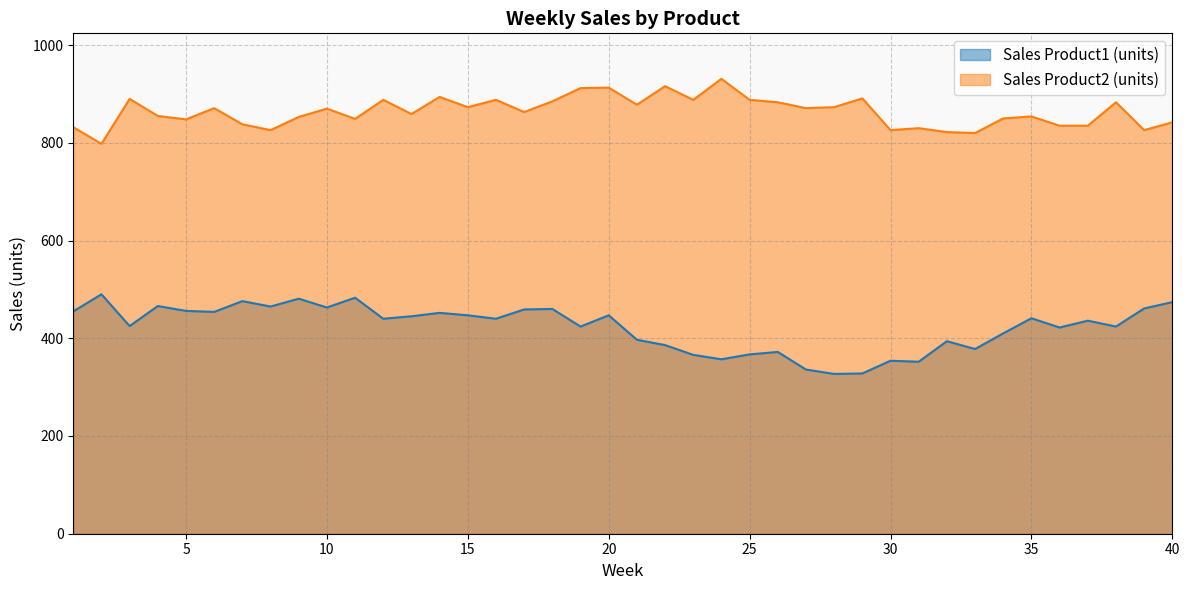

How many data points in Sales Product1 (units) are less than 440?

19